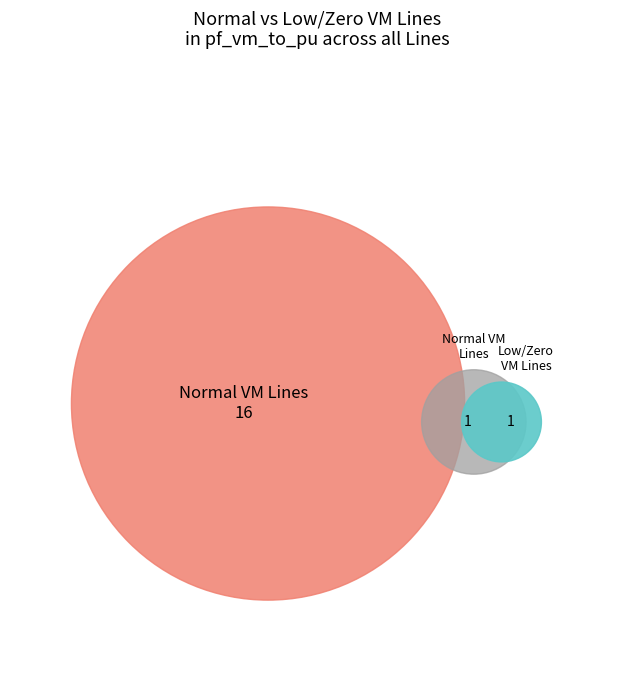

To the nearest percent, what is the combined percentage of Line13_13_14 and Line7_8_9?

12%